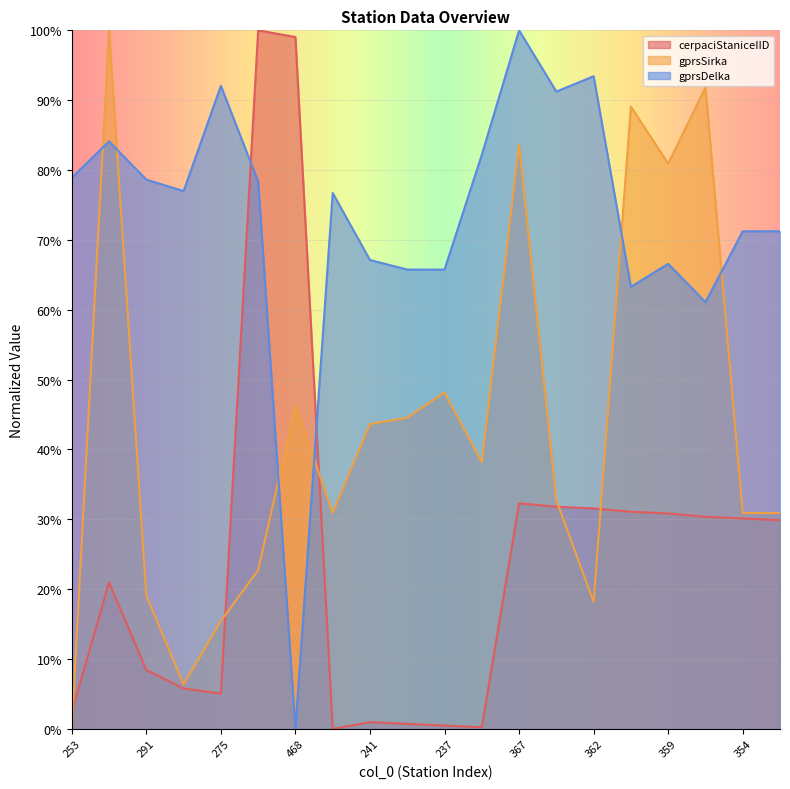

How many lines are shown in the chart?

3